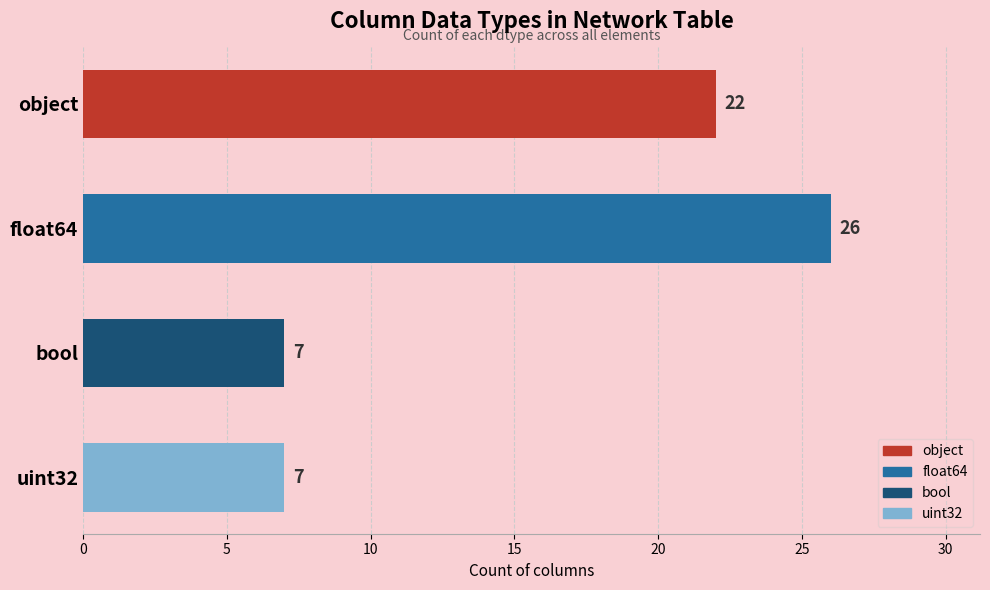

What is the smallest value displayed?

7